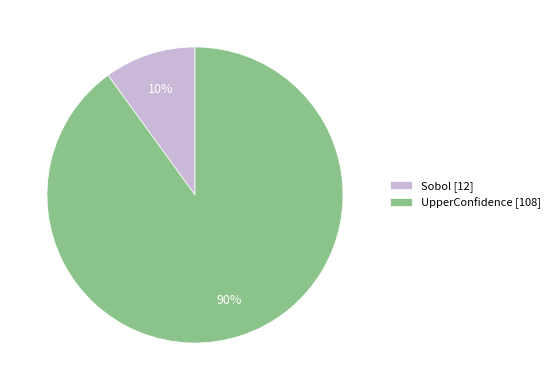

To the nearest percent, what is the average slice percentage?

50%